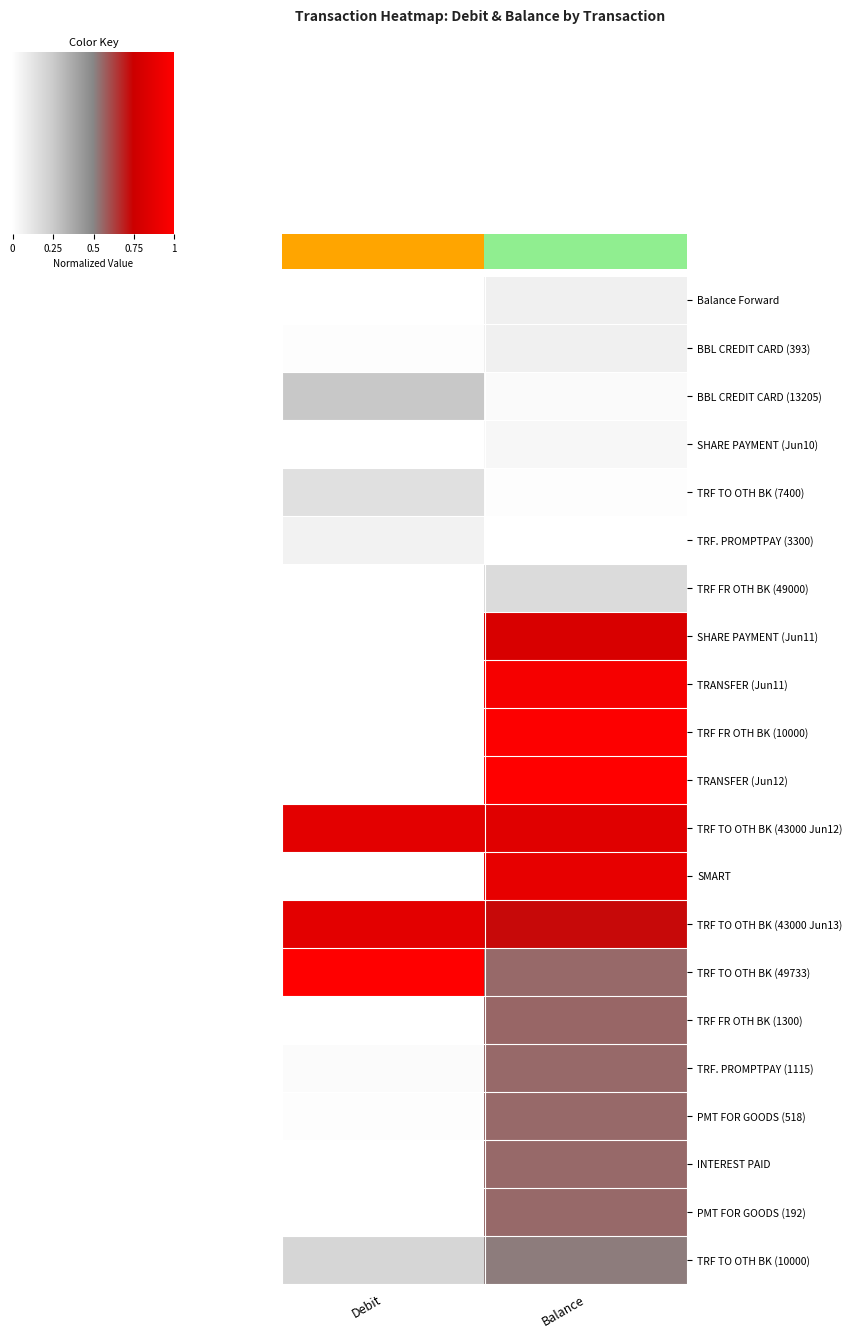

At which category is the sum across all series the highest?

Balance